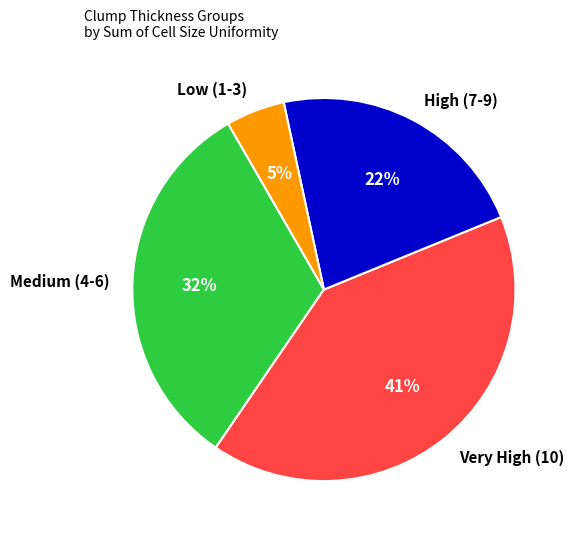

Which slice is the smallest?

Low (1-3)